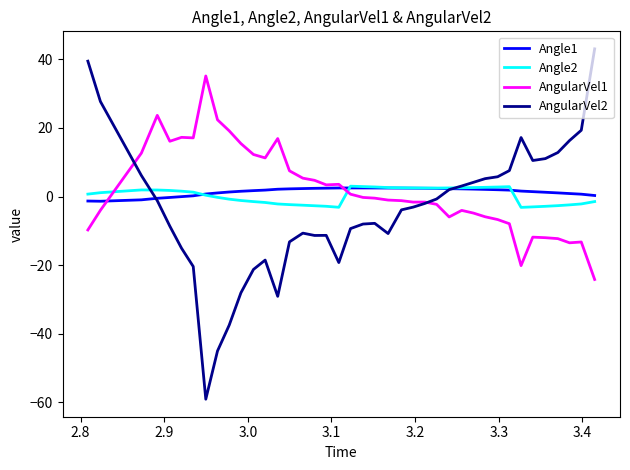

True or false: AngularVel1 and Angle2 cross at least once.

True